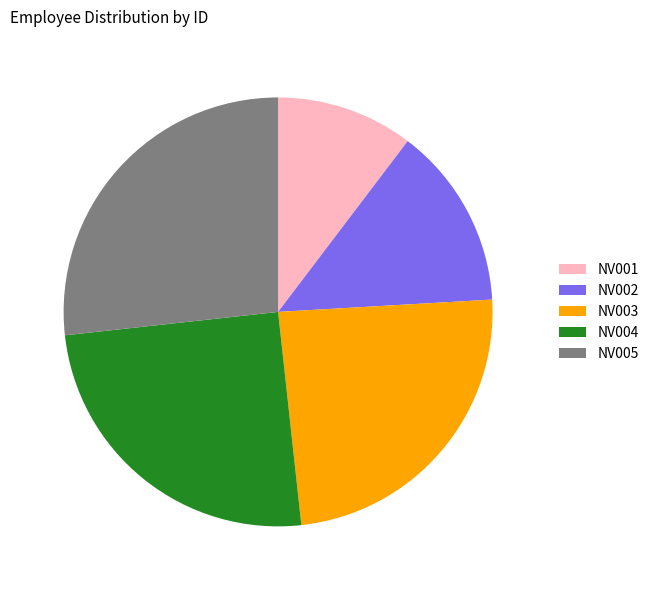

Which slice is the smallest?

NV001